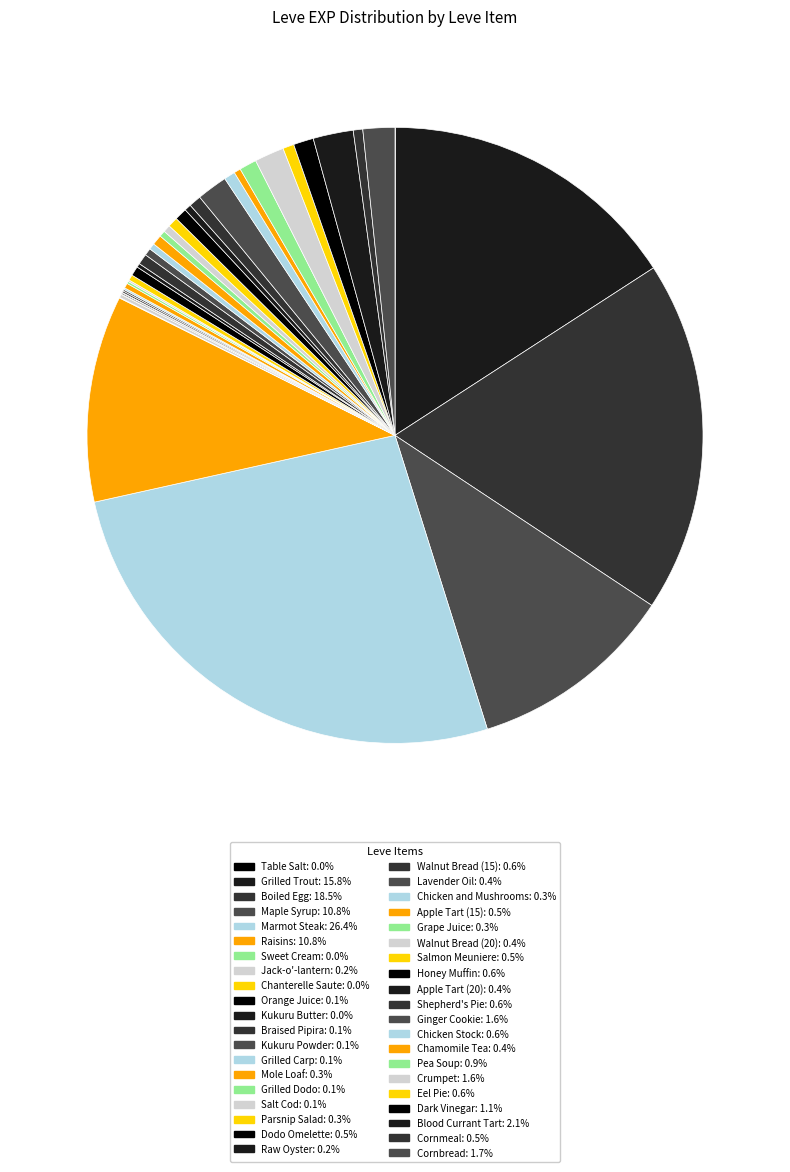

To the nearest percent, what is the average slice percentage?

2%